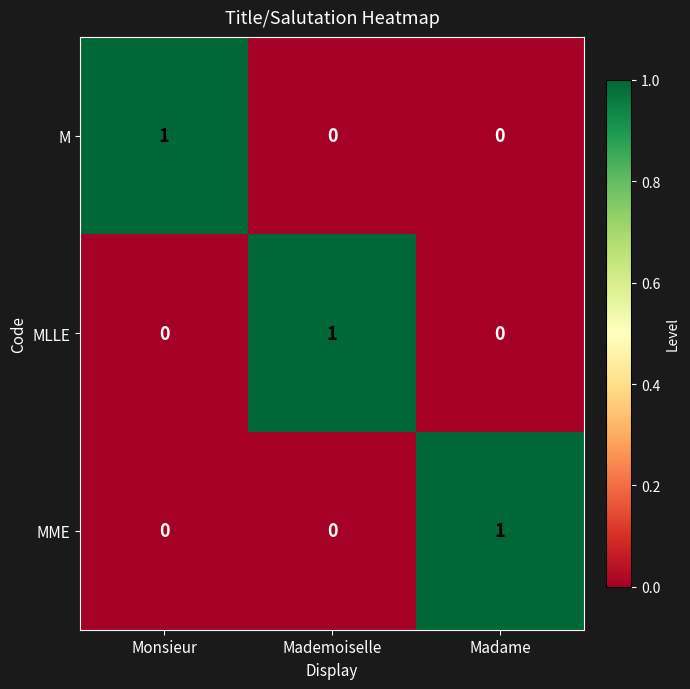

Reading right to left, what are all the values shown in this chart?

M: 0	0	1
MLLE: 0	1	0
MME: 1	0	0